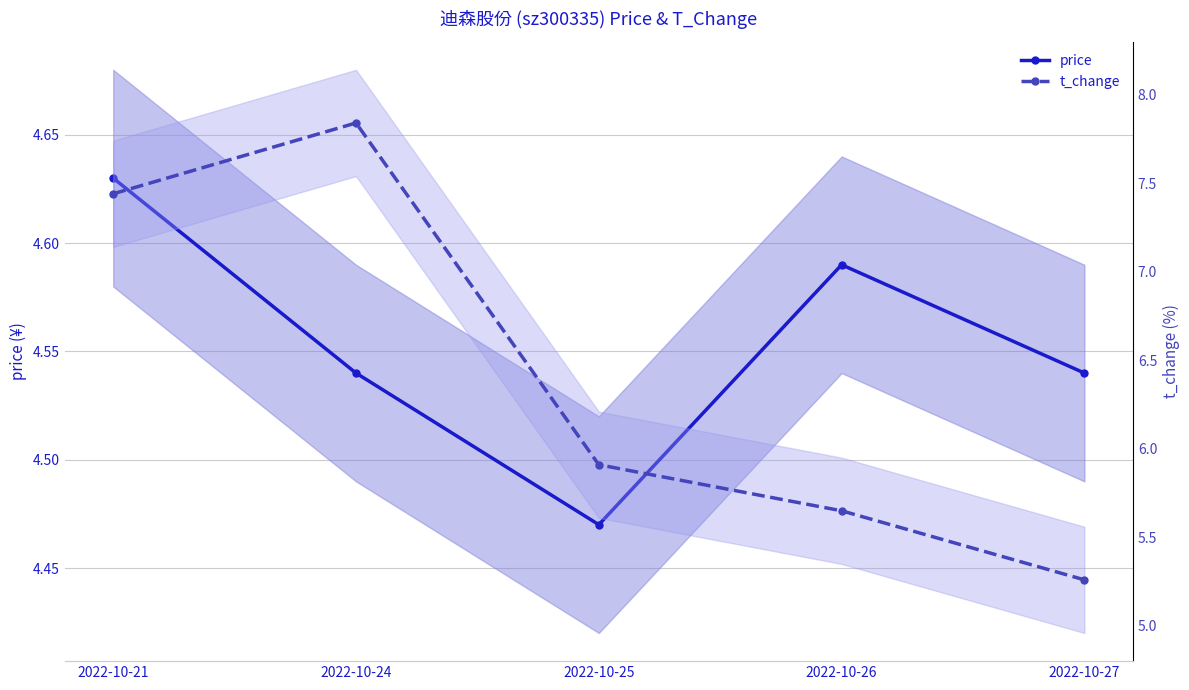

Rank the series by their average value, from lowest to highest.

price, t_change